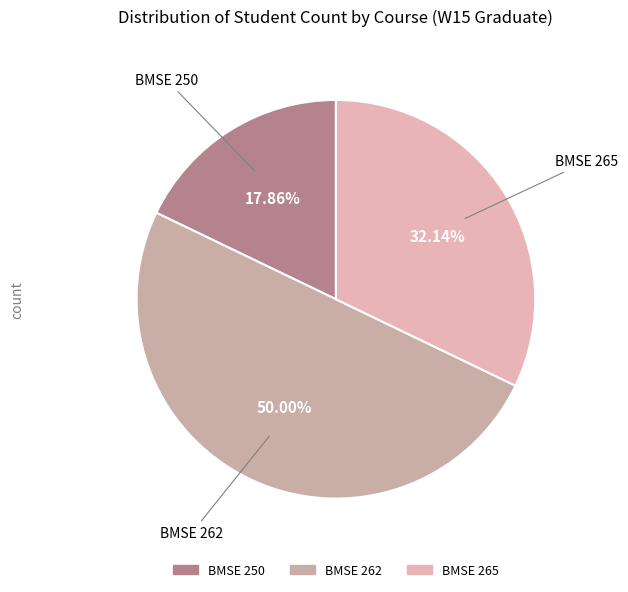

To the nearest percent, what is the average slice percentage?

33%